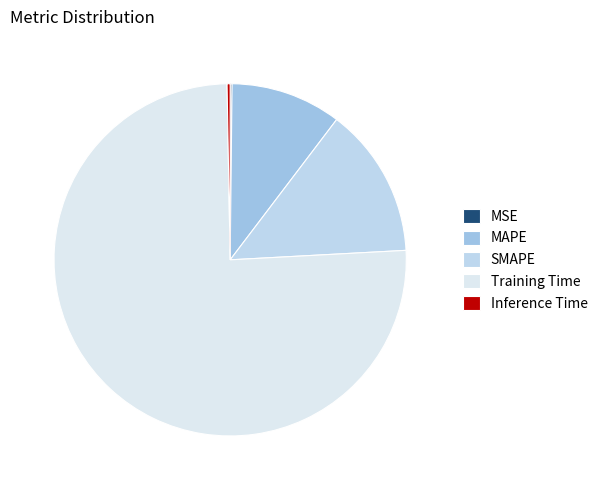

How much of the chart is everything except Training Time?

24.4%